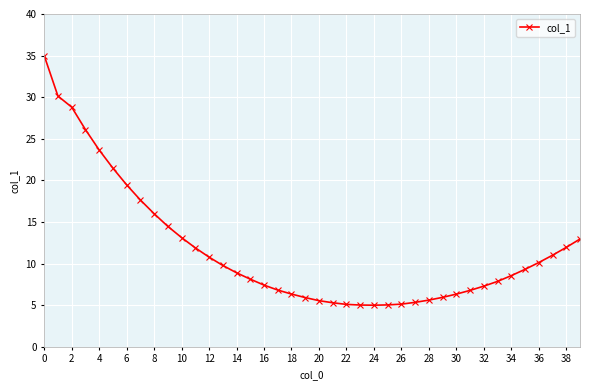

What is the difference between the second highest and second lowest values?

25.1